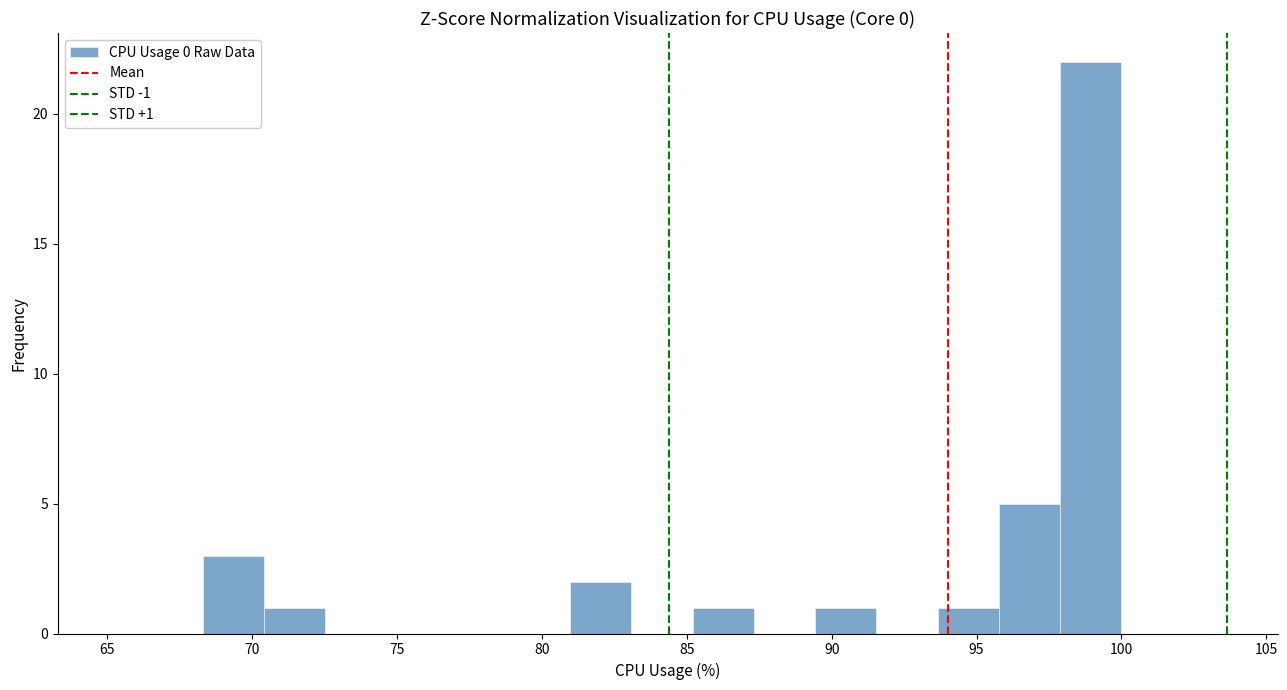

Which range on the x-axis has the tallest bar?

98.0 to 100.0